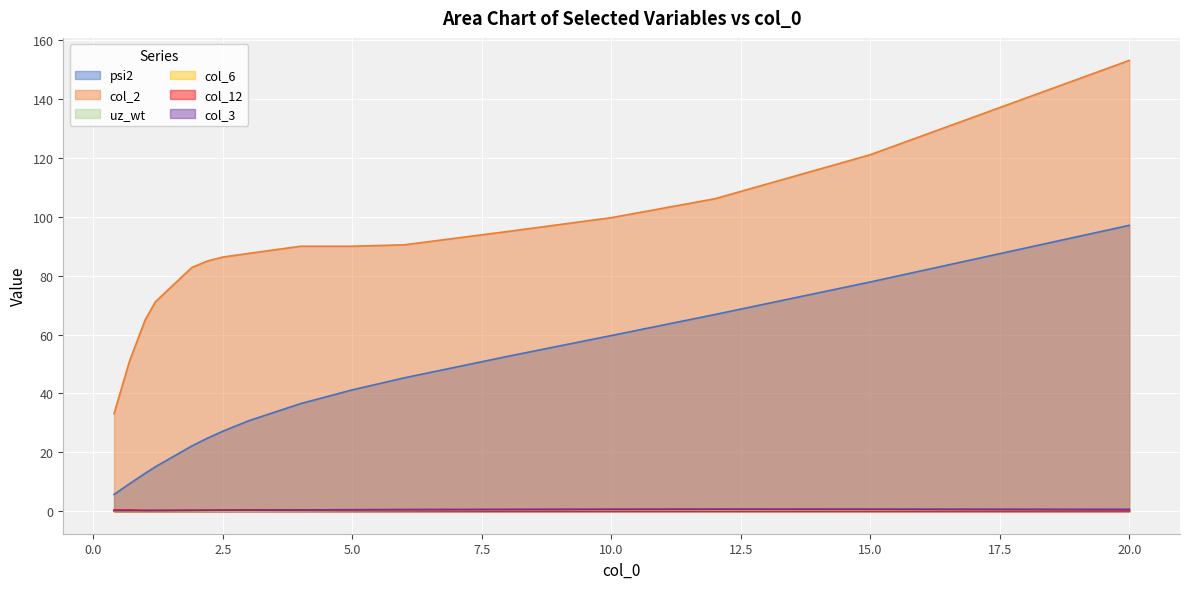

True or false: col_6 and psi2 cross at least once.

False